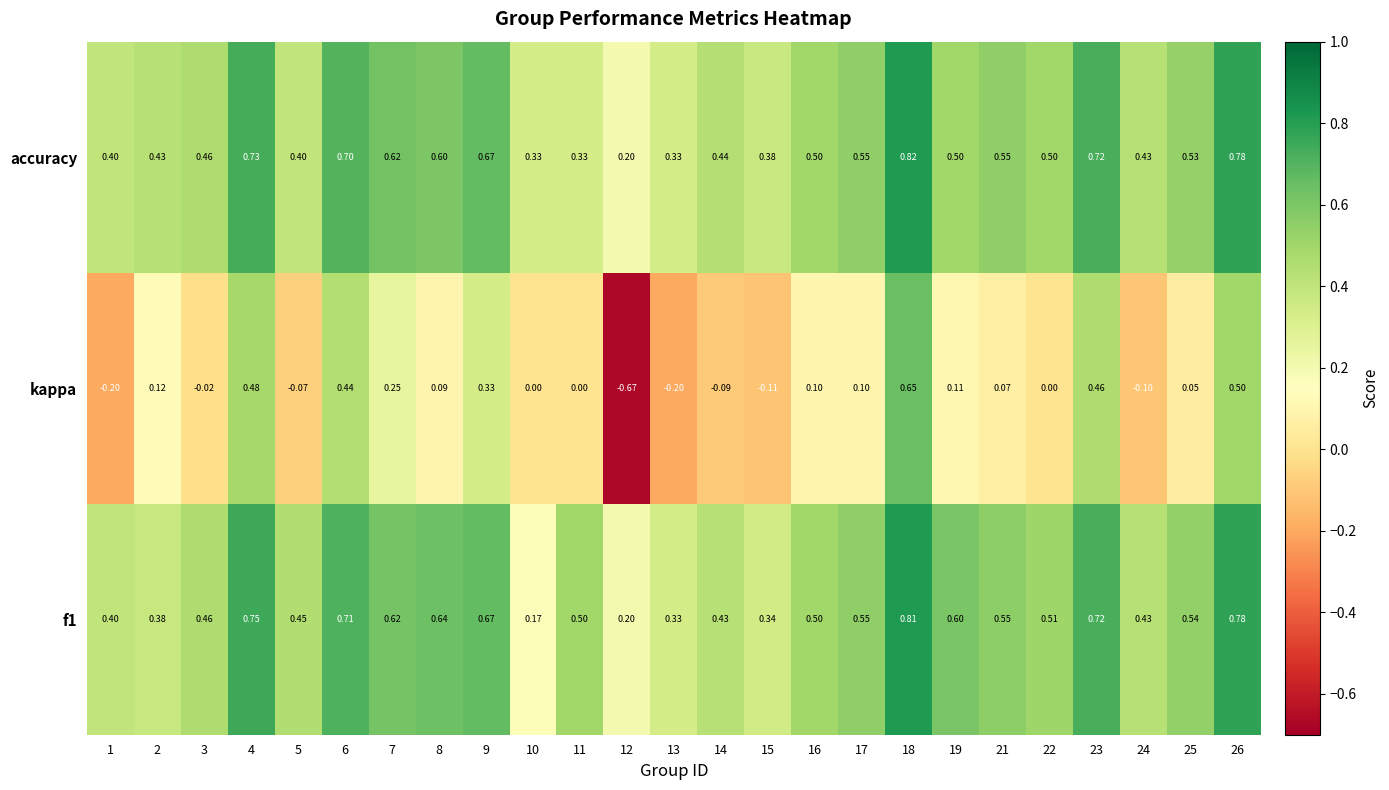

Which series has the widest spread of values?

kappa